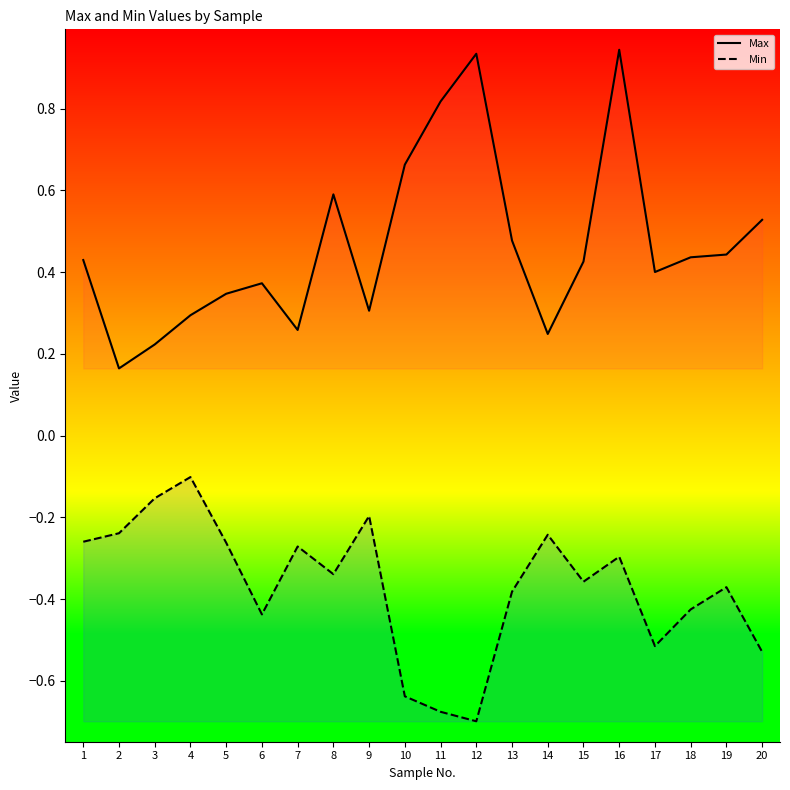

True or false: Max and Min cross at least once.

False